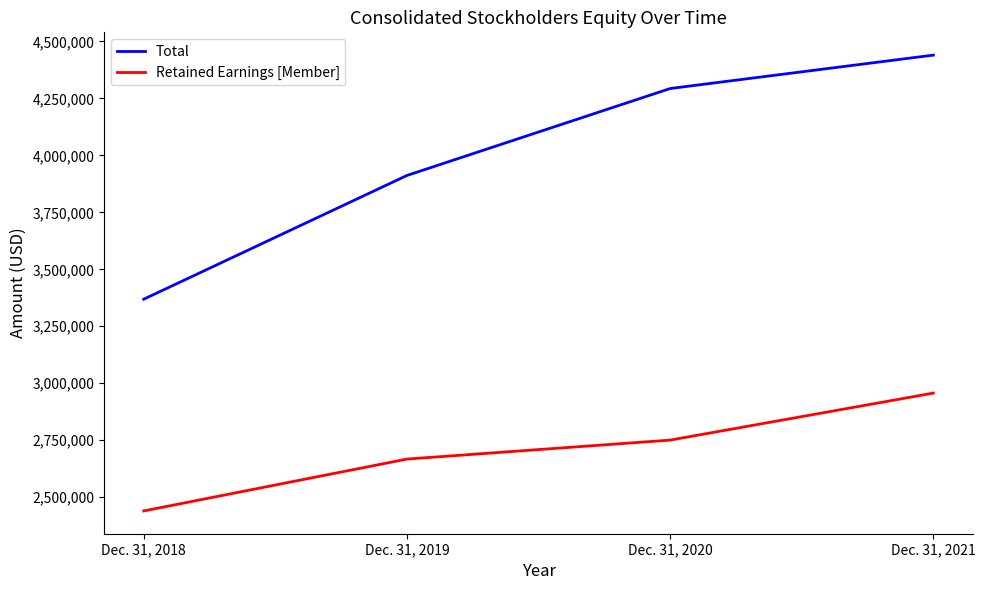

Does the chart display data point markers on the line(s)?

No